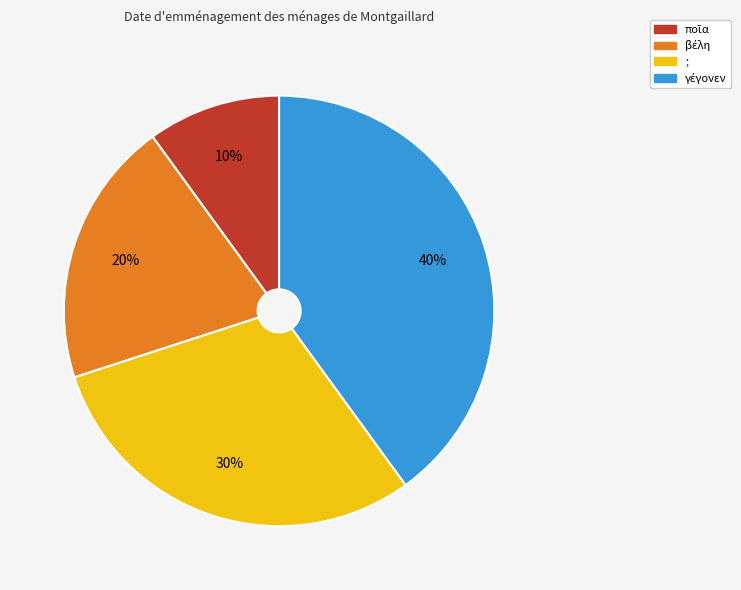

Is it true that ; is 42% of the pie?

False